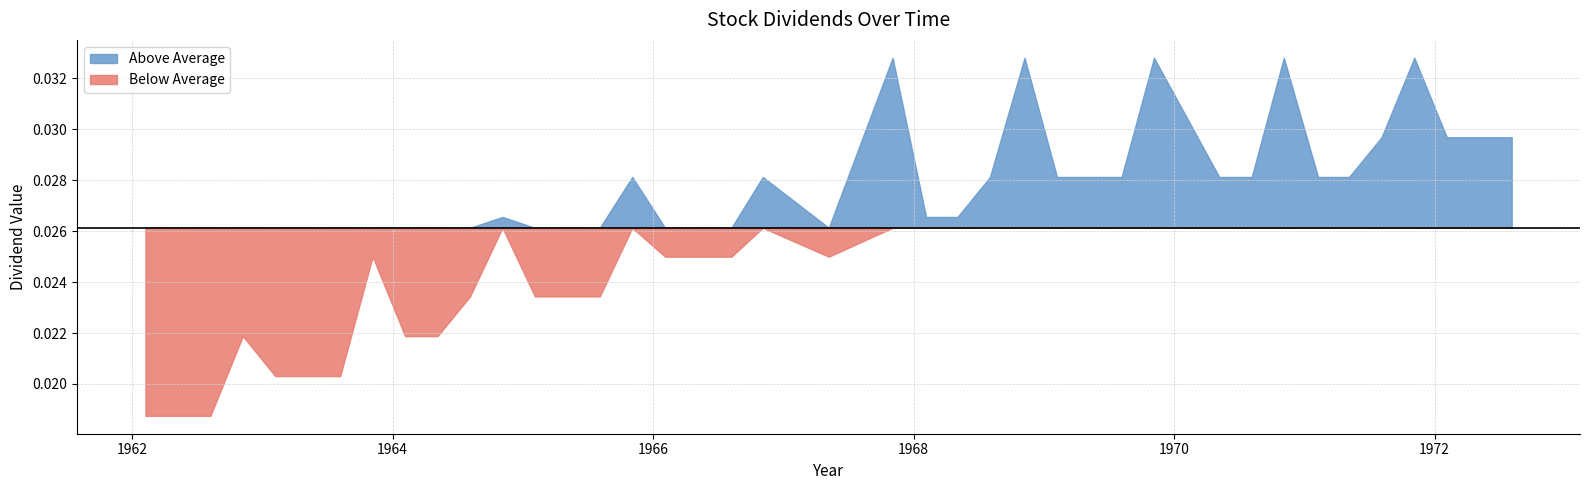

Rank the series by their average value, from highest to lowest.

Above Average, Below Average